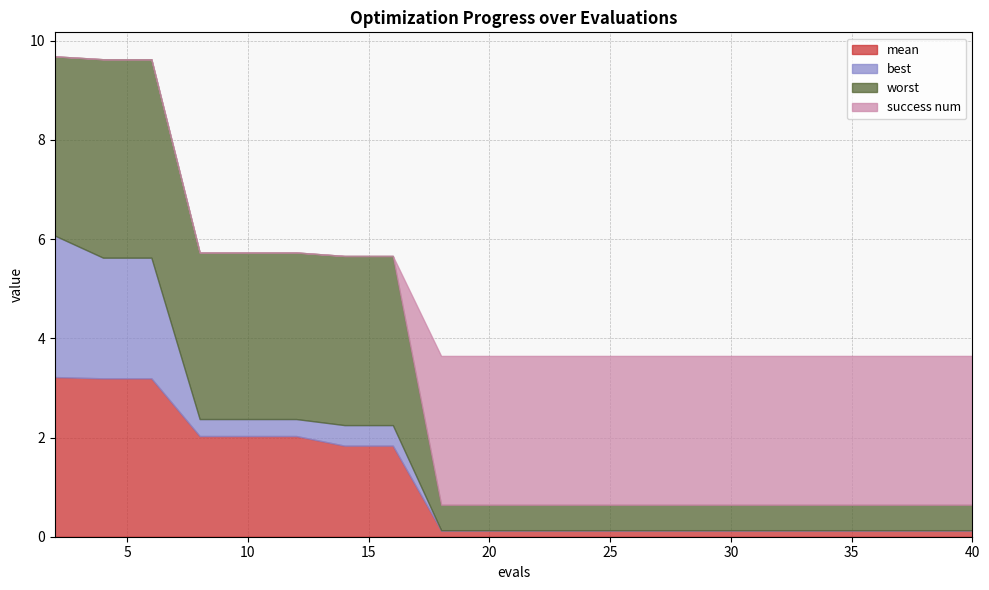

Reading left to right, extract all data points from this chart.

mean: 3.2	3.2	3.2	2.0	2.0	2.0	1.8	1.8	0.1	0.1	0.1	0.1	0.1	0.1	0.1	0.1	0.1	0.1	0.1	0.1
best: 2.9	2.4	2.4	0.3	0.3	0.3	0.4	0.4	0.0	0.0	0.0	0.0	0.0	0.0	0.0	0.0	0.0	0.0	0.0	0.0
worst: 3.6	4.0	4.0	3.4	3.4	3.4	3.4	3.4	0.5	0.5	0.5	0.5	0.5	0.5	0.5	0.5	0.5	0.5	0.5	0.5
success num: 0.0	0.0	0.0	0.0	0.0	0.0	0.0	0.0	3.0	3.0	3.0	3.0	3.0	3.0	3.0	3.0	3.0	3.0	3.0	3.0